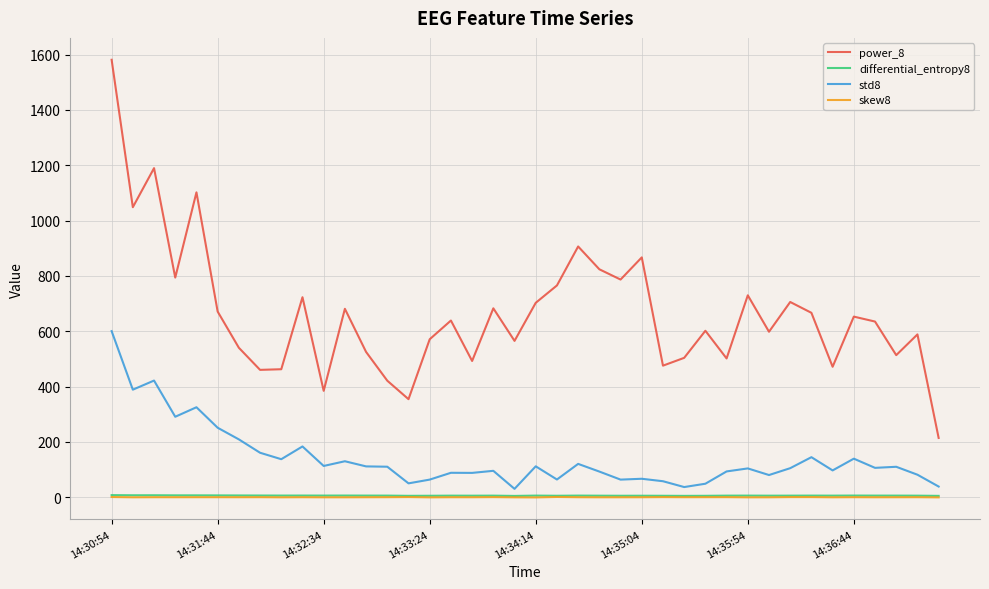

What is the maximum value for power_8?

1581.5